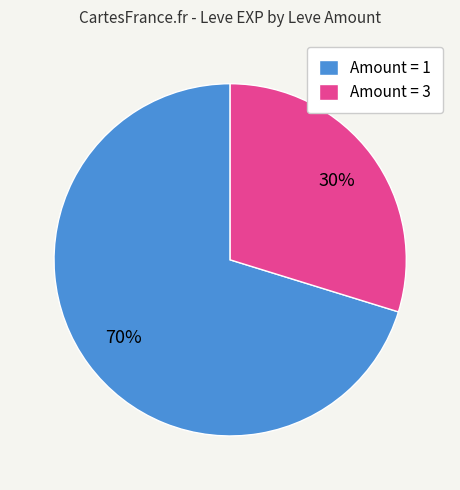

To the nearest percent, what is the difference between the largest and smallest slice percentages?

40%